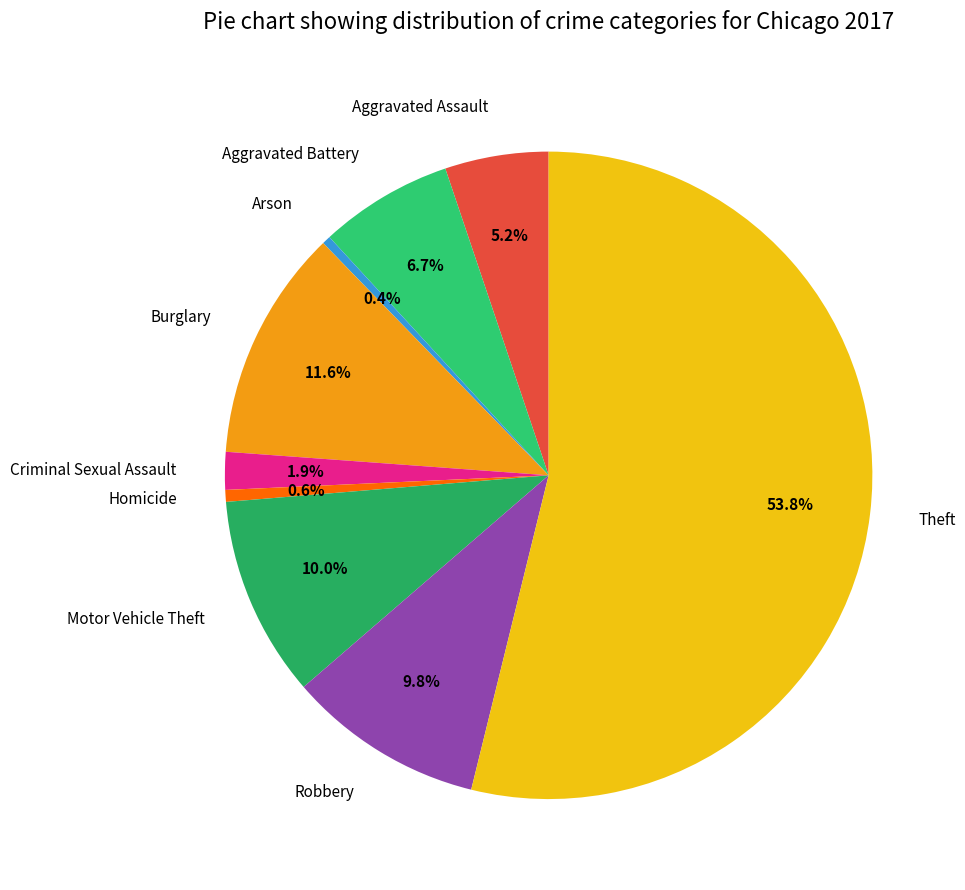

True or false: Aggravated Battery accounts for 7% of the total.

True